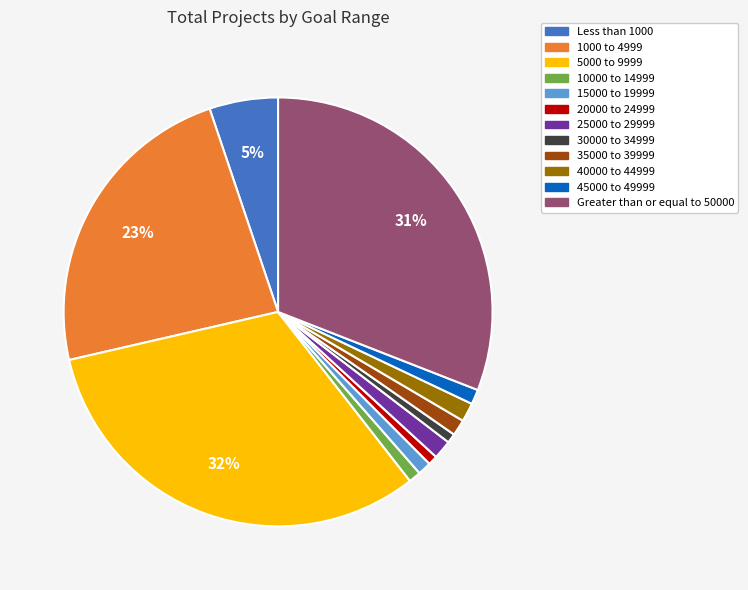

True or false: 30000 to 34999 accounts for 1% of the total.

True